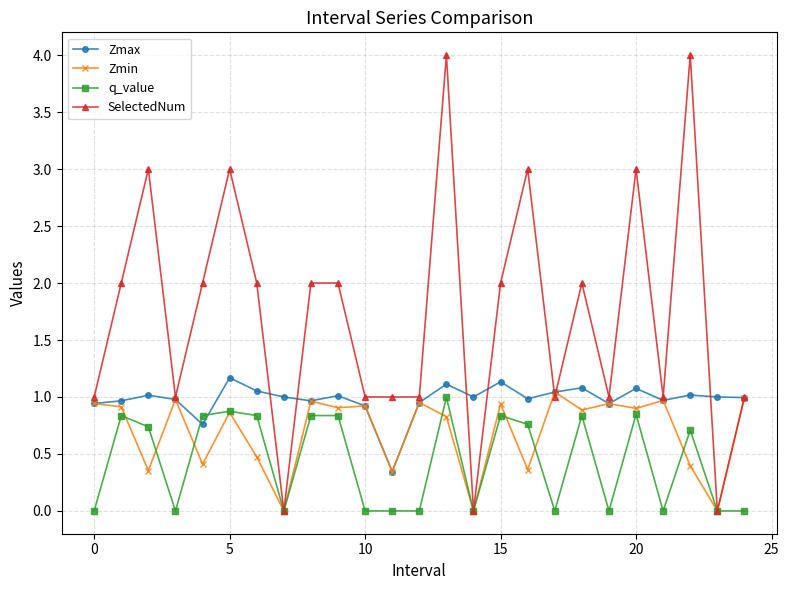

Rank the series by their average value, from highest to lowest.

SelectedNum, Zmax, Zmin, q_value